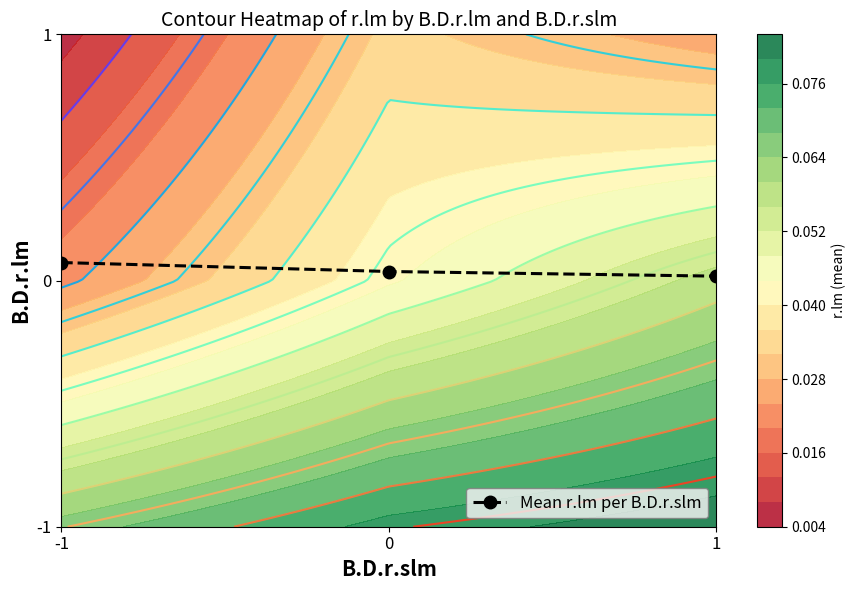

List the labels in order of value, smallest first.

1, 0, -1